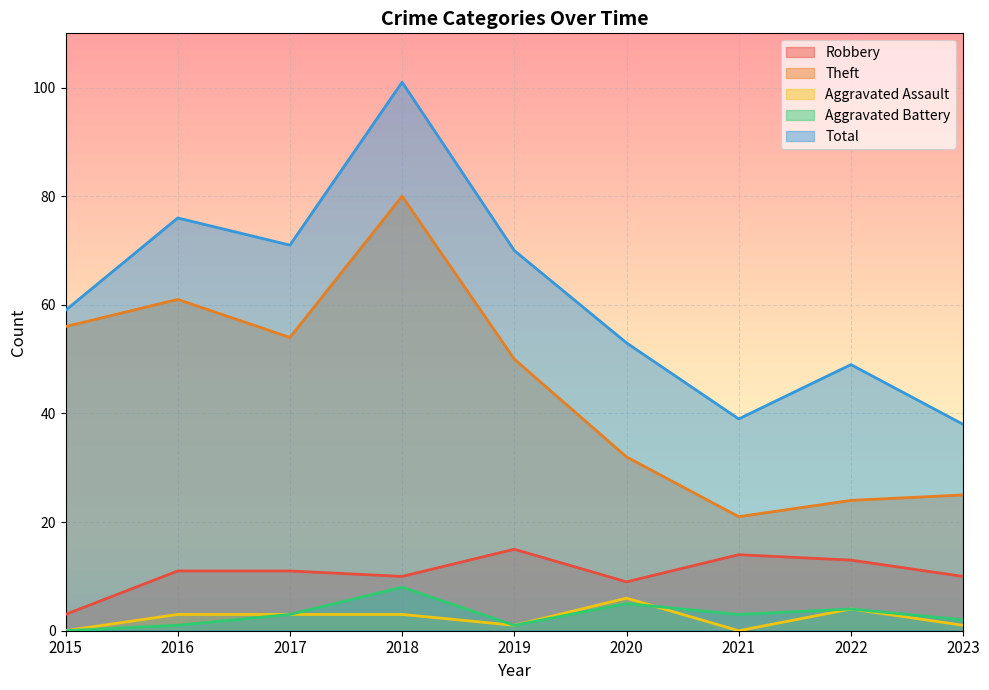

Which series changed the most between 2016 and 2018?

Total